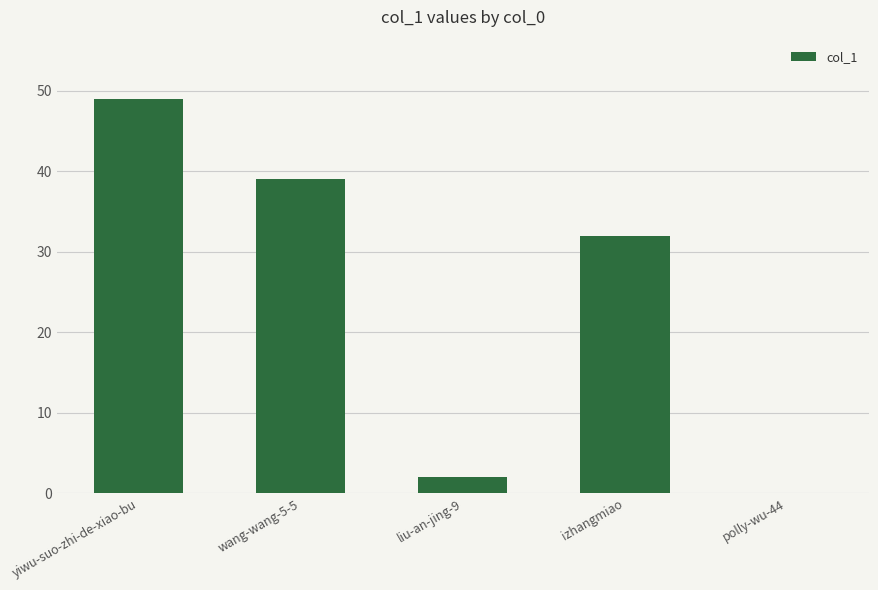

Which label corresponds to the largest value in the chart?

yiwu-suo-zhi-de-xiao-bu